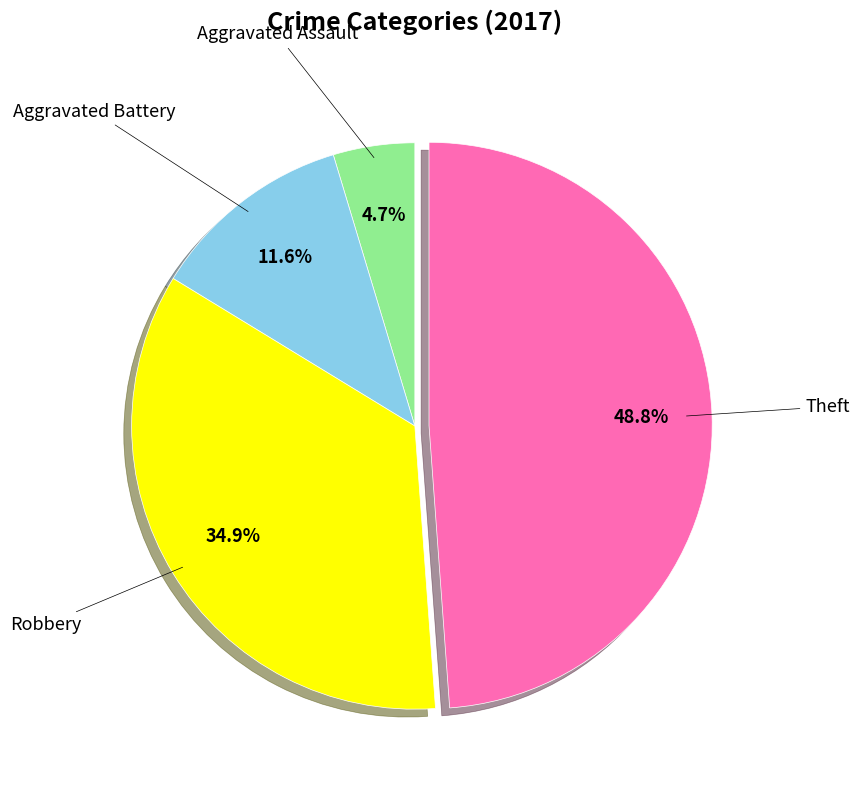

Does Theft represent more than half of the total?

No